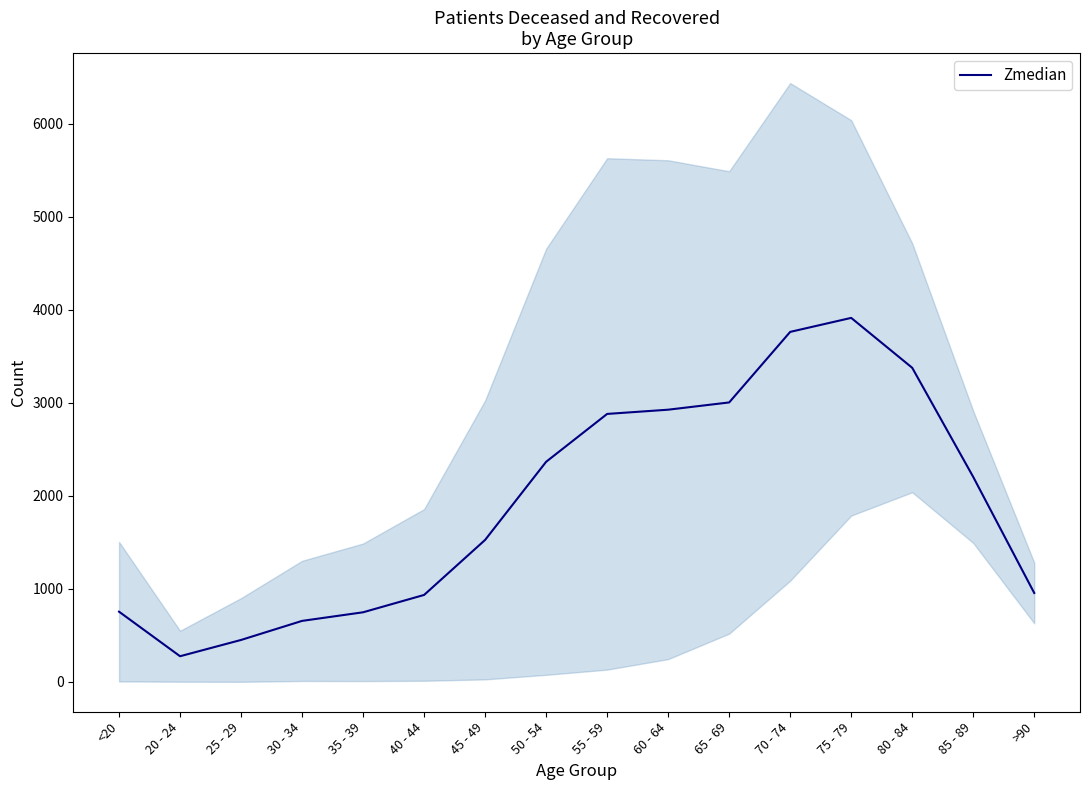

Reading right to left, what are all the values shown in this chart?

>90=957.0	85 - 89=2204.5	80 - 84=3378.0	75 - 79=3914.5	70 - 74=3764.0	65 - 69=3005.5	60 - 64=2927.5	55 - 59=2882.0	50 - 54=2367.5	45 - 49=1527.5	40 - 44=936.0	35 - 39=749.5	30 - 34=657.0	25 - 29=452.0	20 - 24=277.0	<20=756.0